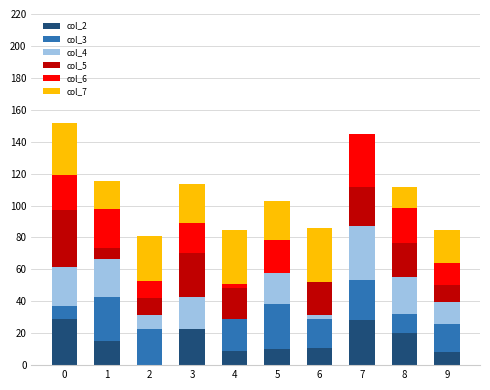

What is the maximum value for col_2?

28.8